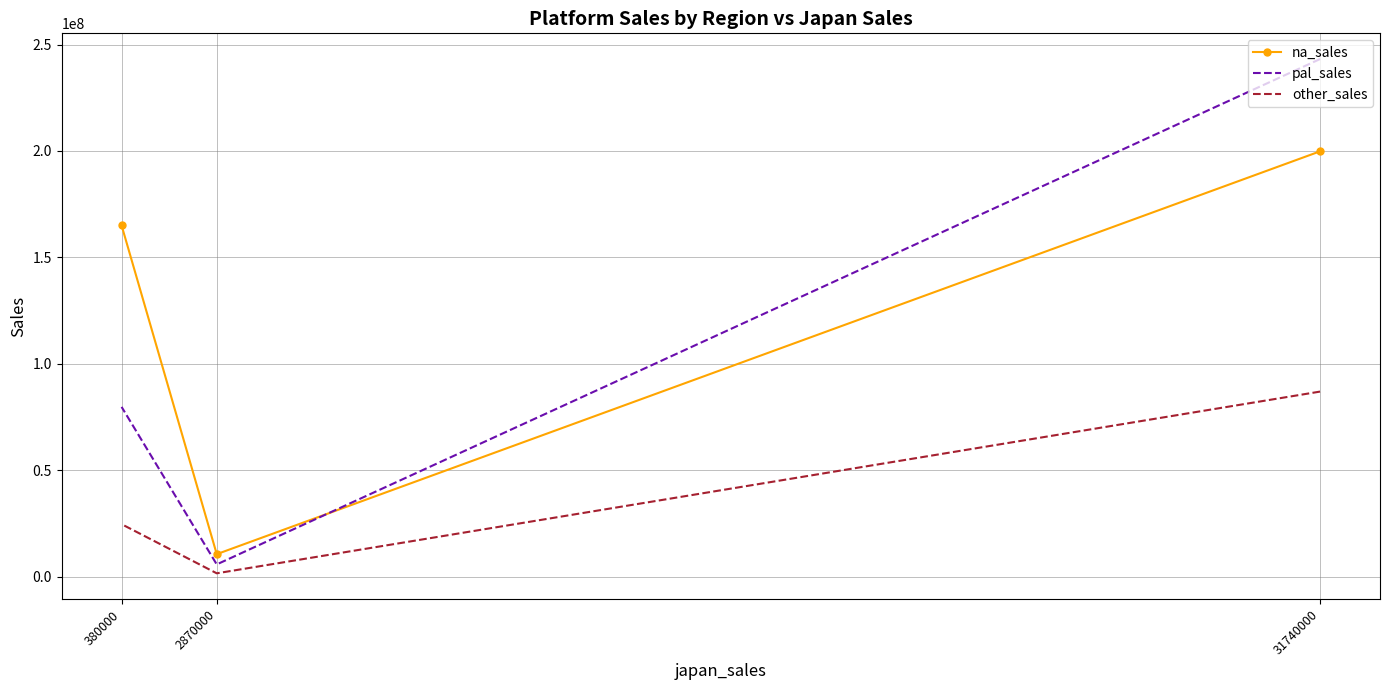

How many data points in other_sales are above 24630000?

1